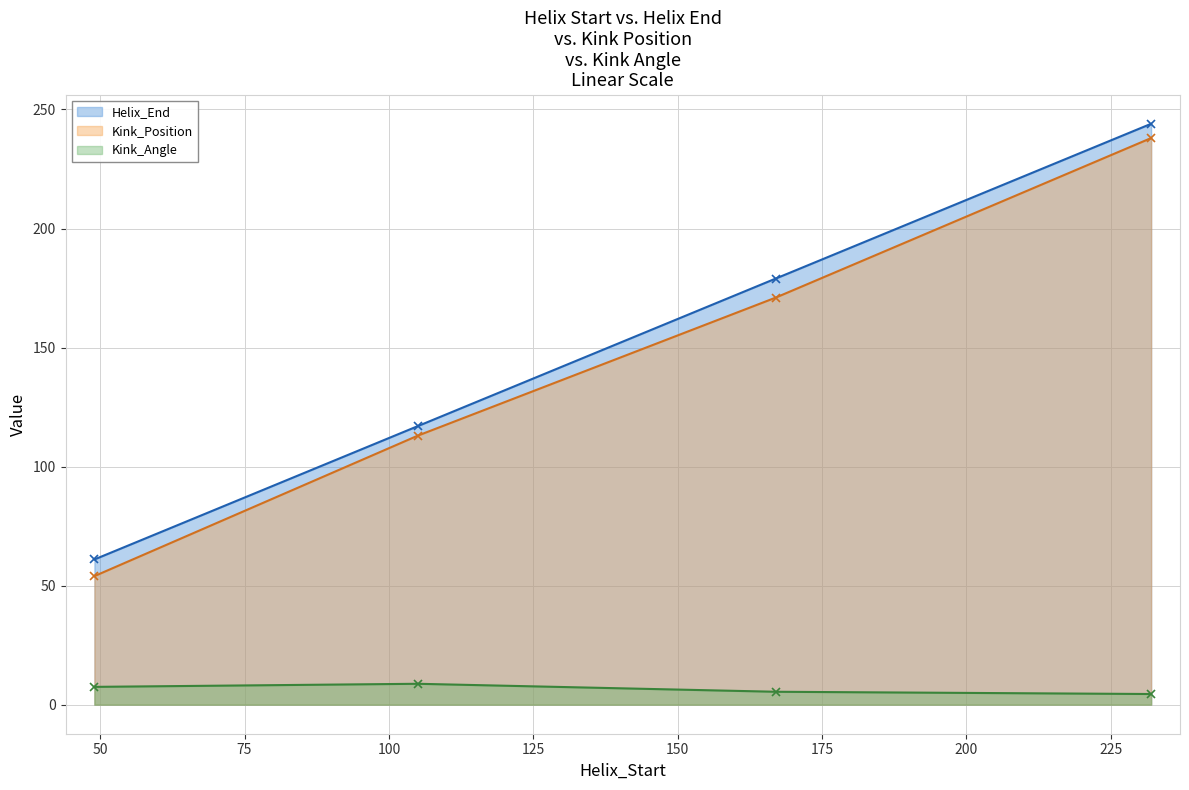

Which series changed the most between 105 and 167?

Helix_End